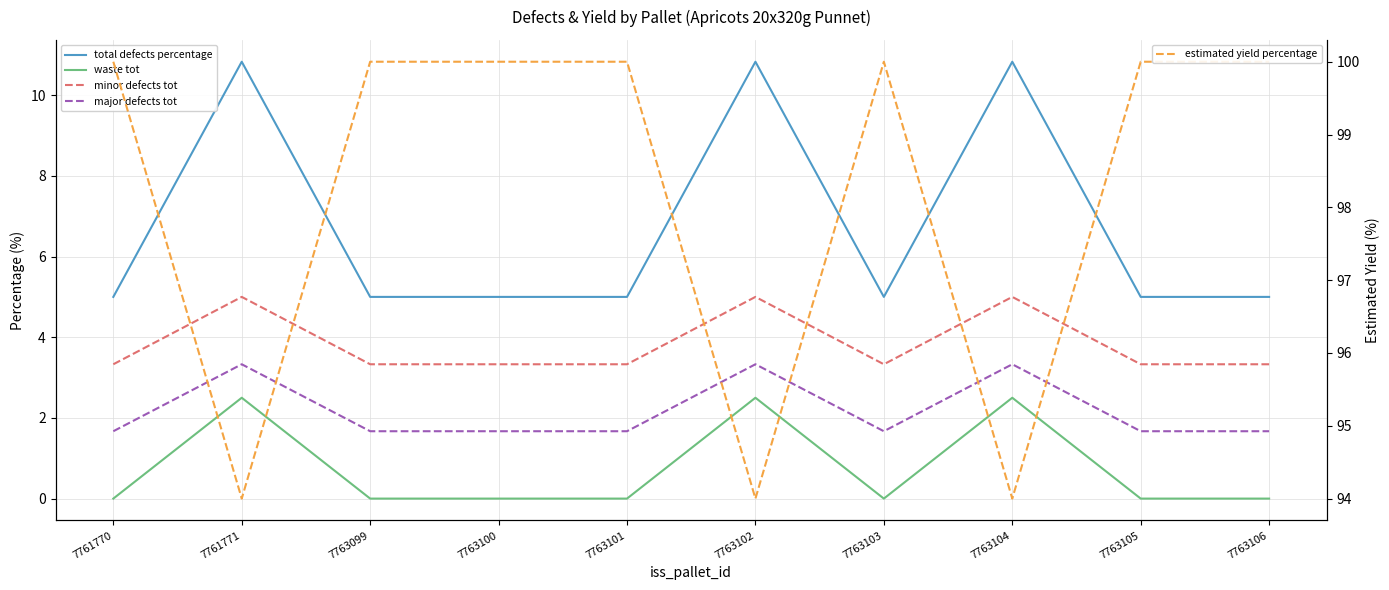

Rank the series by their maximum value, from highest to lowest.

estimated yield percentage, total defects percentage, minor defects tot, major defects tot, waste tot